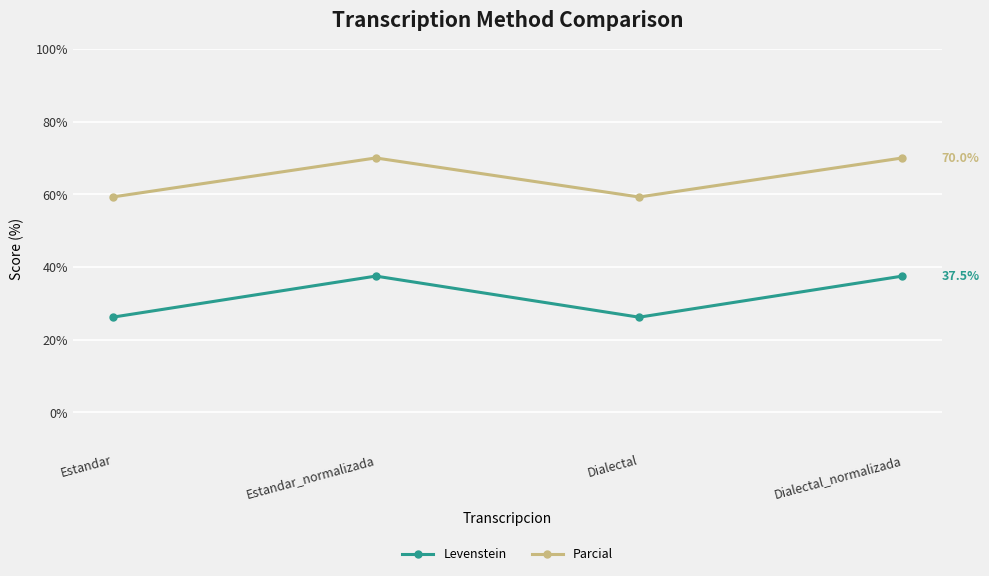

In Parcial, how many points are lower than both neighbors (excluding endpoints)?

1